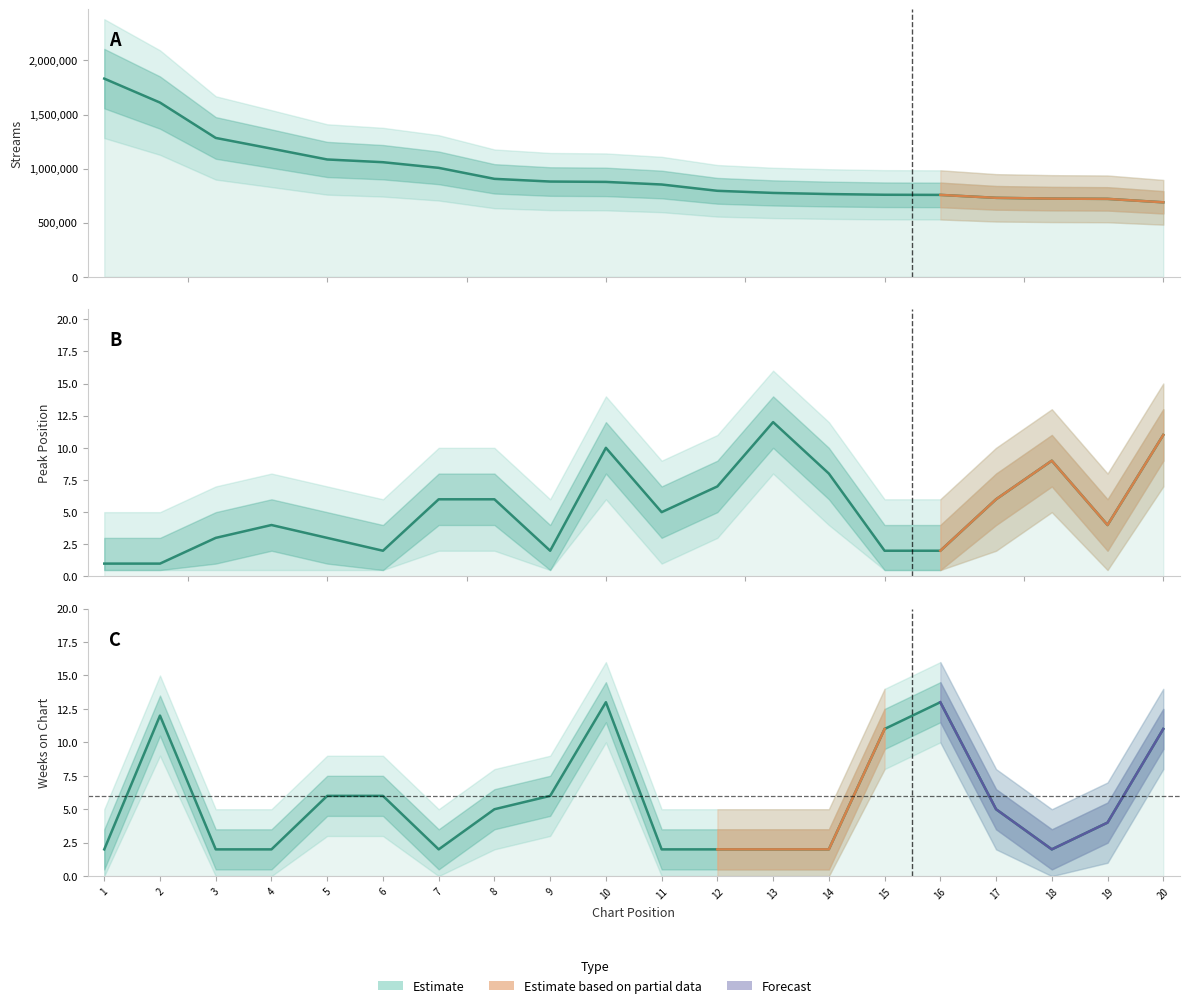

At which category does the chart reach its peak across all series?

1